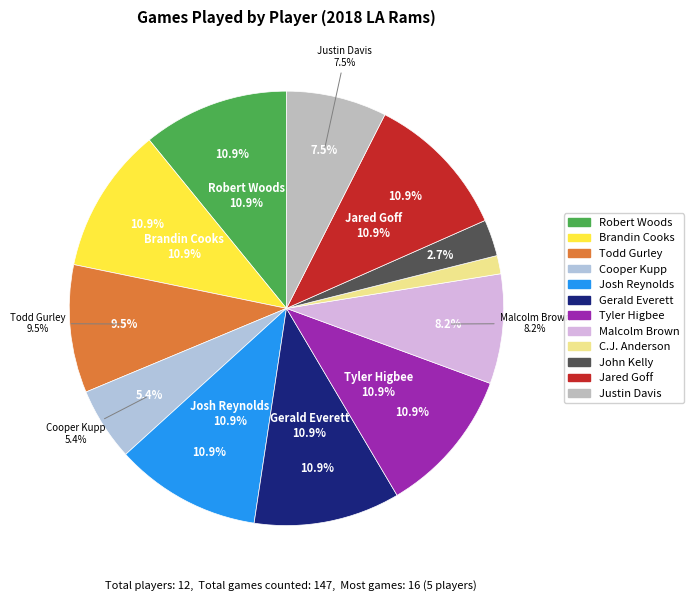

What is the largest slice in the pie chart?

Robert Woods